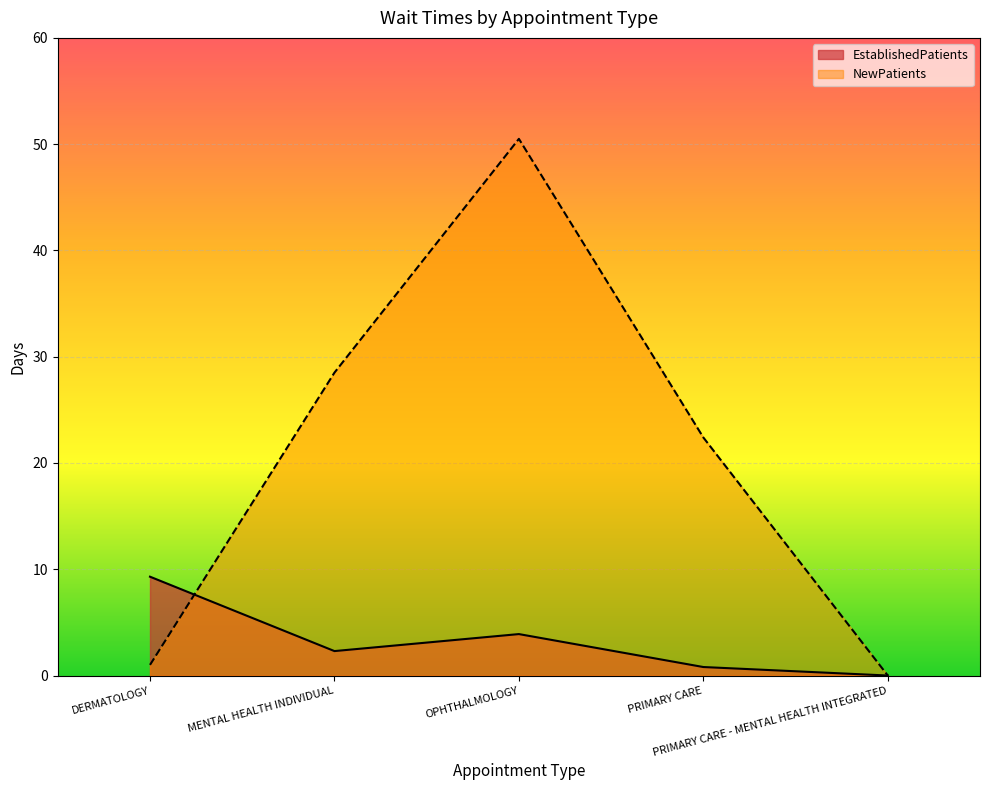

Count the number of data series in this chart.

2